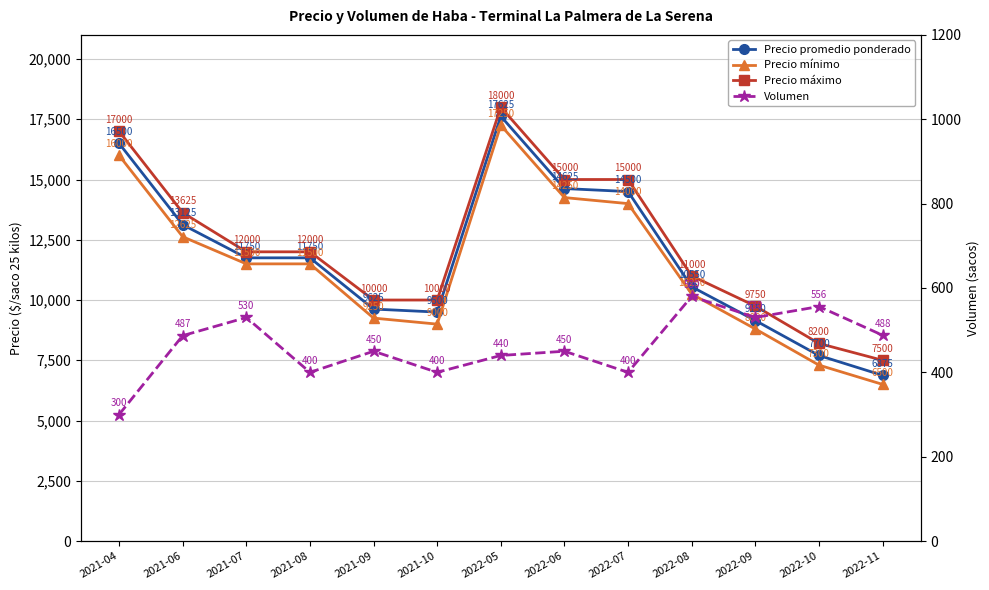

List the labels in order of Precio mínimo value, smallest first.

2022-11, 2022-10, 2022-09, 2021-10, 2021-09, 2022-08, 2021-07, 2021-08, 2021-06, 2022-07, 2022-06, 2021-04, 2022-05